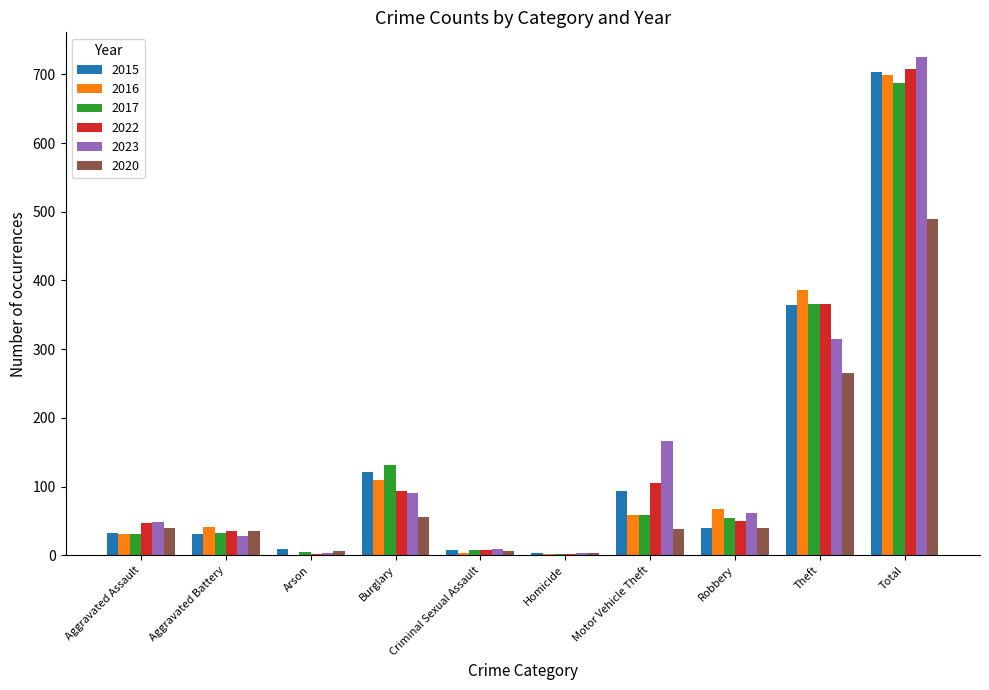

Are the bars horizontal?

No